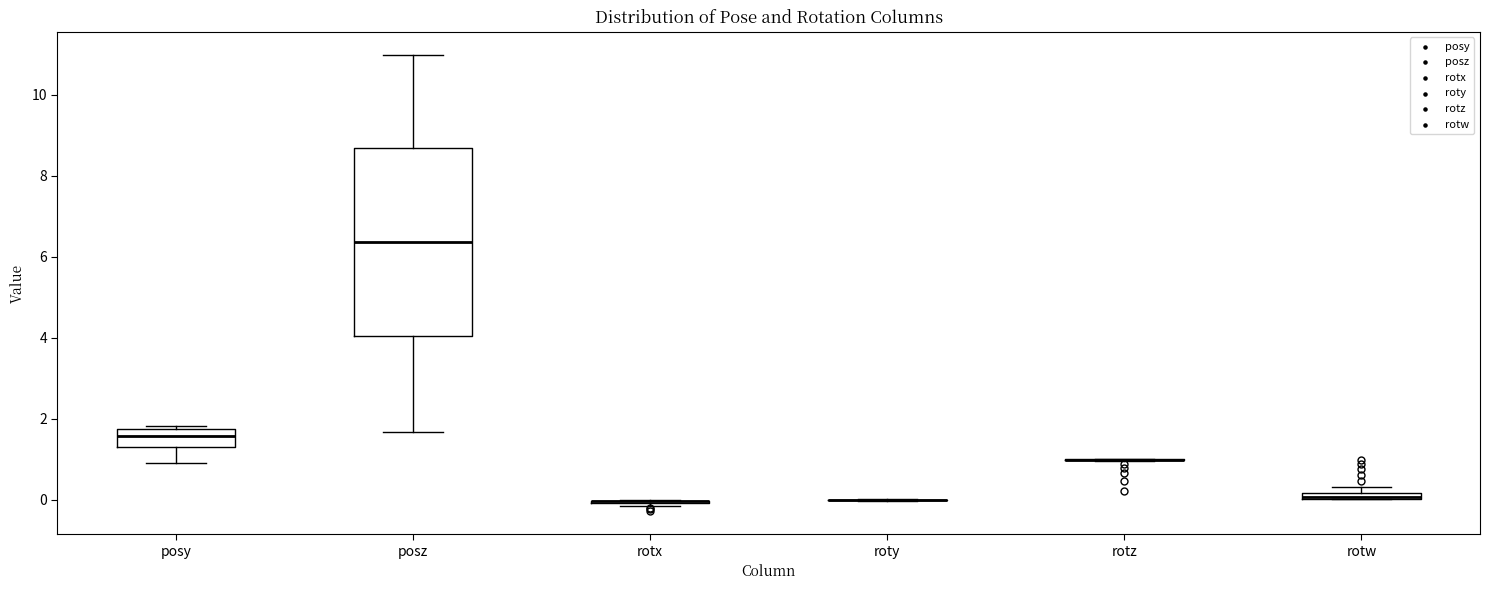

Which box is the tallest, from its lower edge to its upper edge?

posz